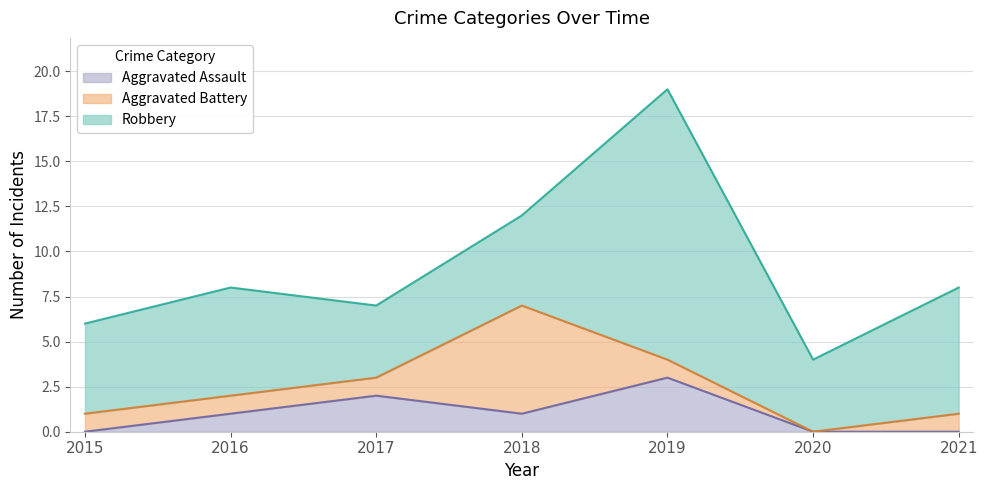

At which category does Aggravated Battery reach its first local peak?

2018